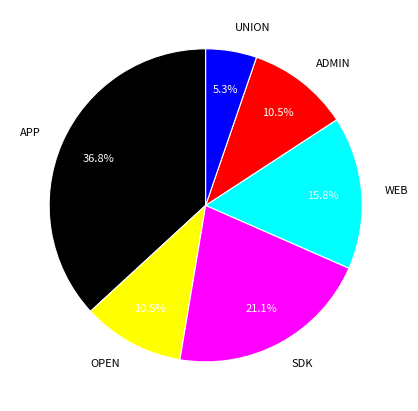

What is the smallest slice in the pie chart?

UNION